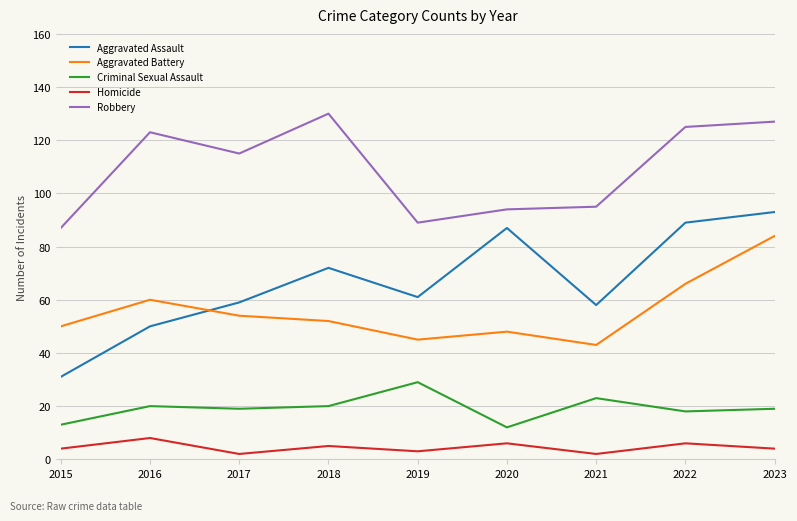

What is the sum of all Criminal Sexual Assault values?

173